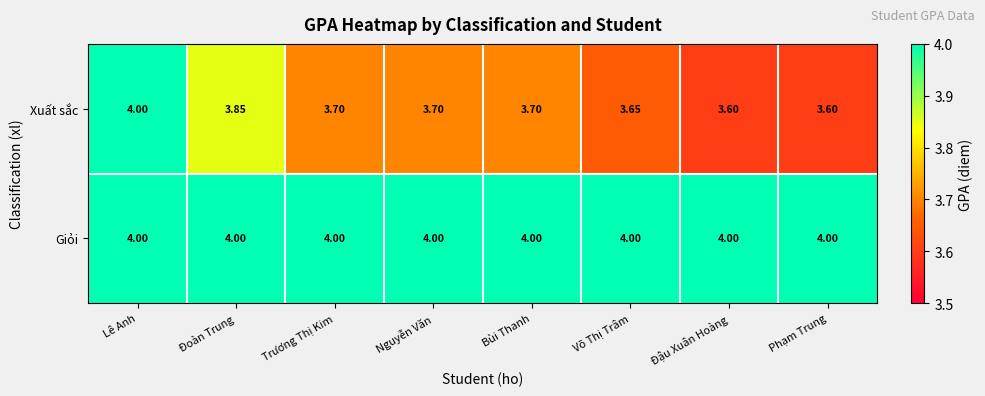

Between Đoàn Trung and Võ Thị Trâm, which series saw the biggest shift?

Xuất sắc